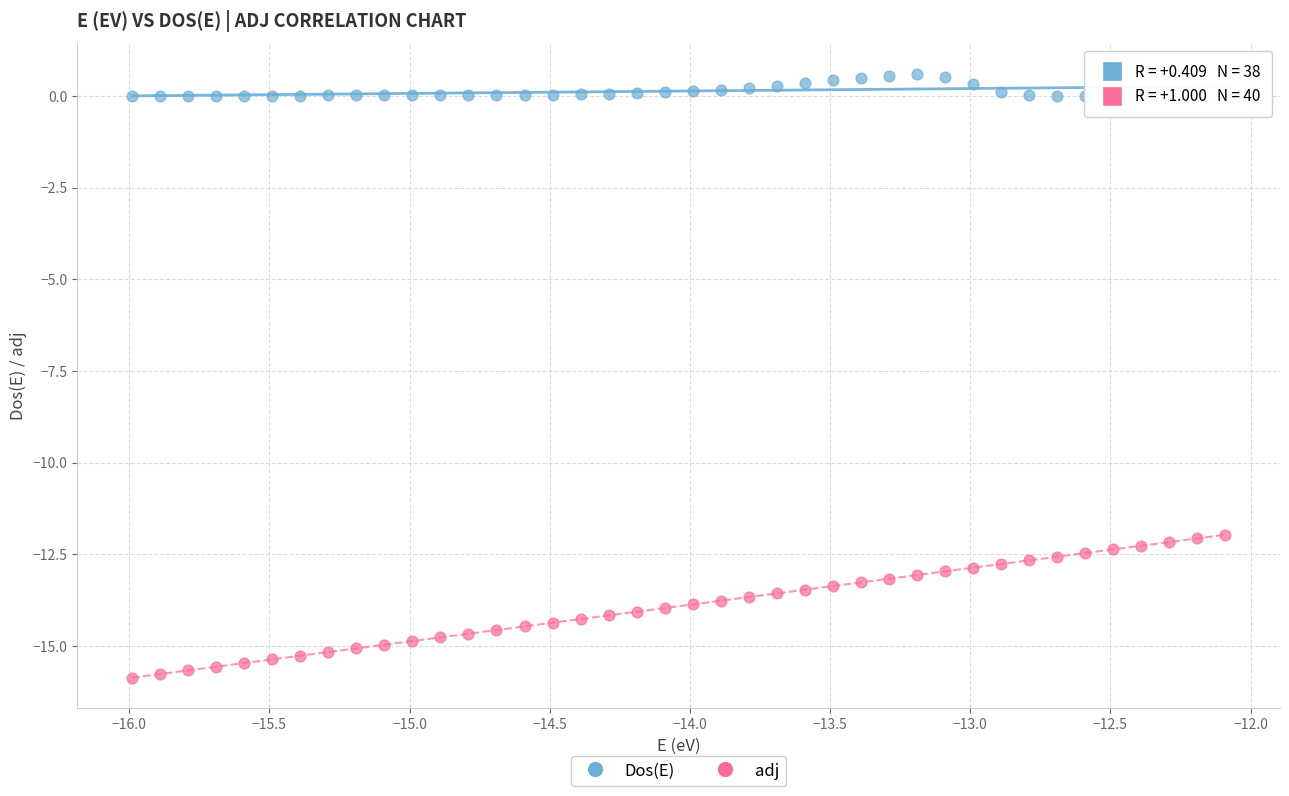

Which series reaches the maximum Y coordinate?

Dos(E)